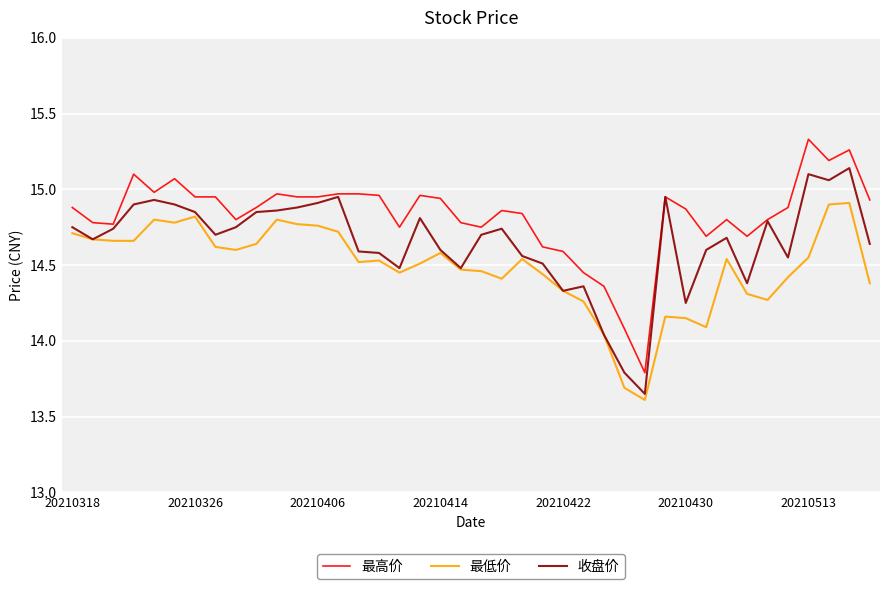

At how many categories does at least one series exceed 15?

5